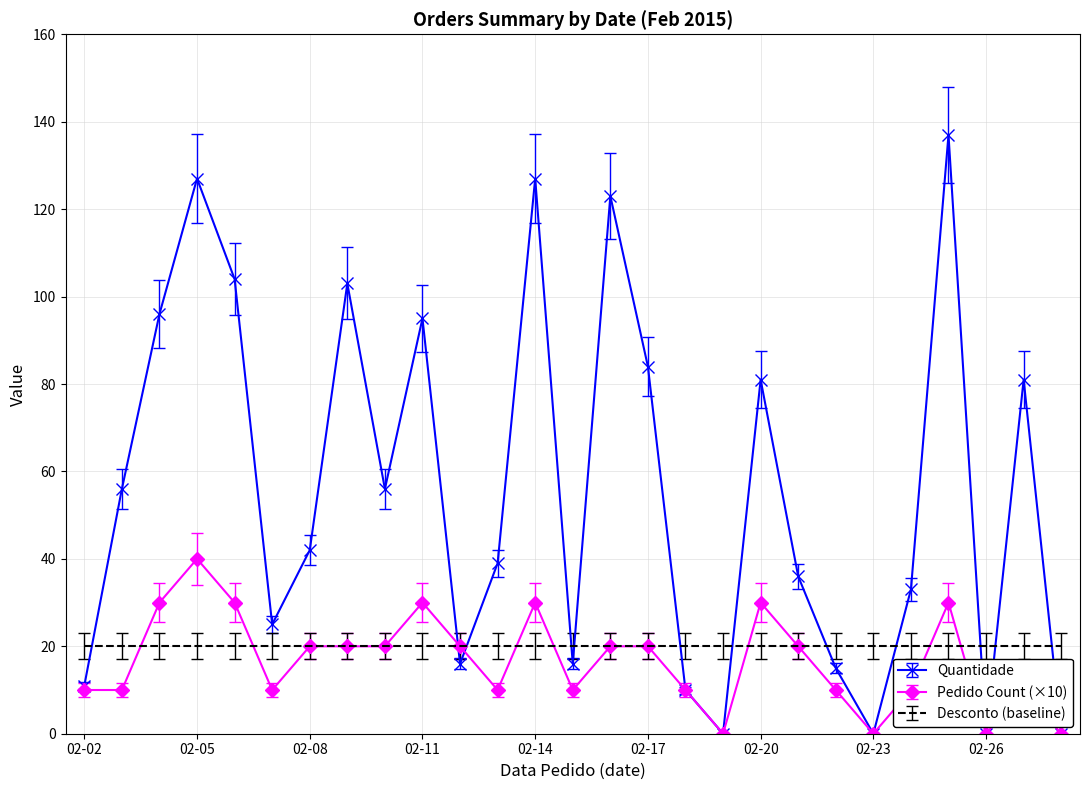

Which series has the largest total across all categories?

Quantidade